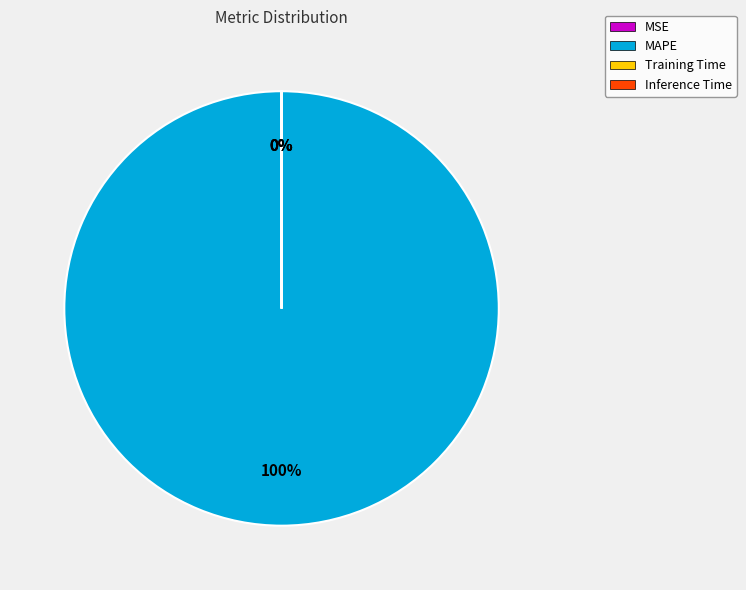

To the nearest percent, what is the average slice percentage?

25%